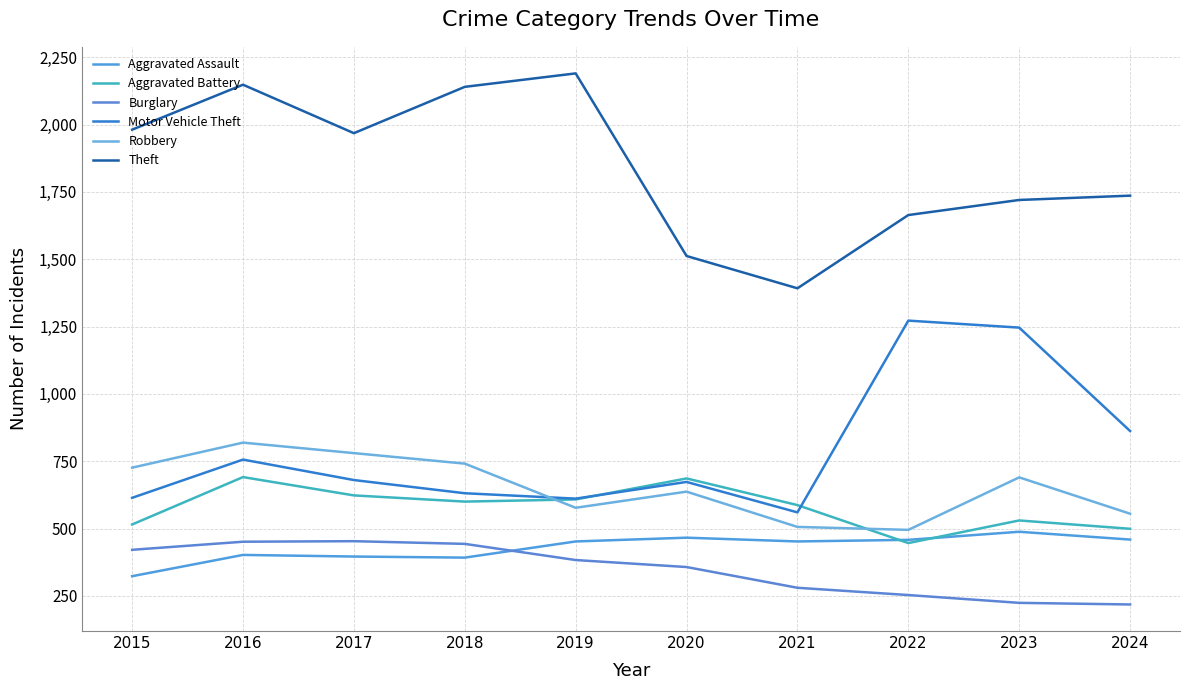

What is the difference between the maximum and minimum values in the Motor Vehicle Theft series?

712